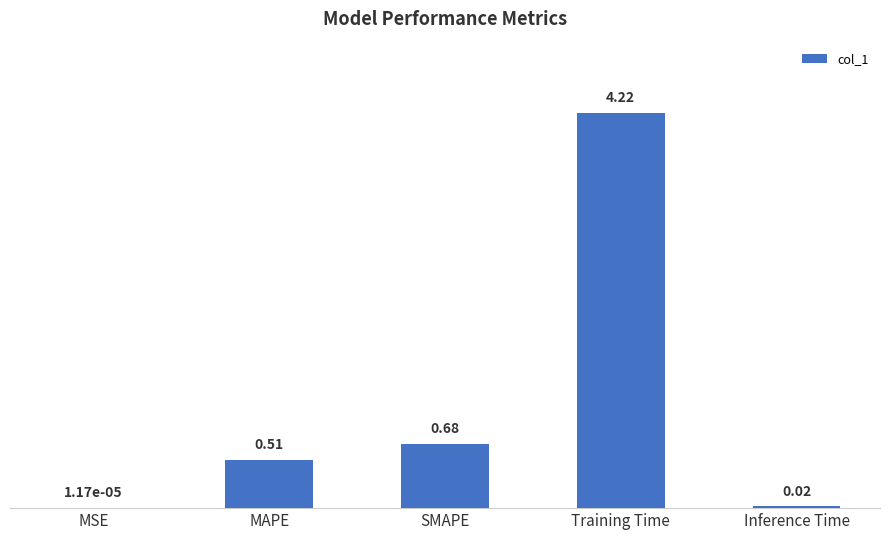

At which label is the value closest to 2?

SMAPE